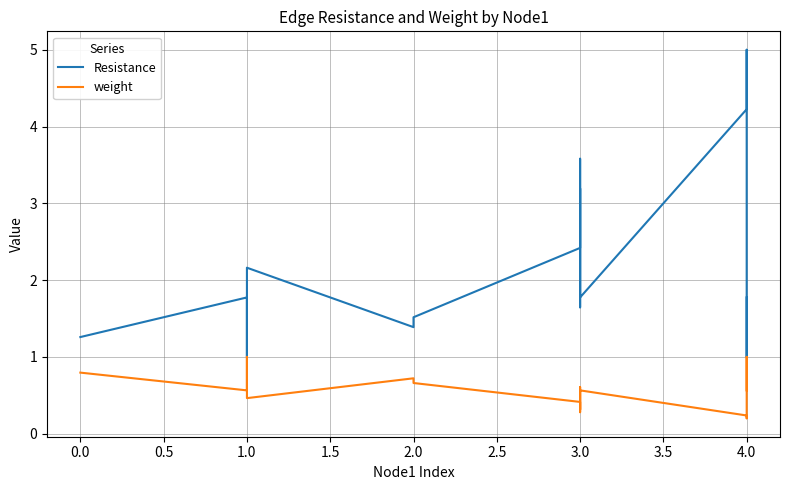

Where is the first local minimum for weight?

1.0